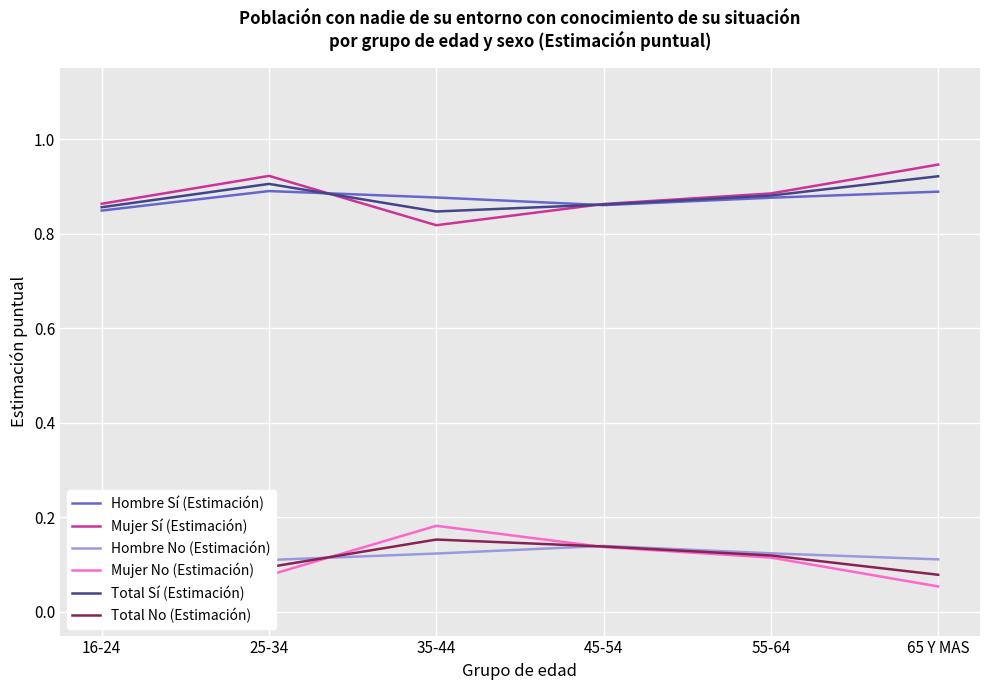

What are all the series names shown in the legend?

Hombre Sí (Estimación), Mujer Sí (Estimación), Hombre No (Estimación), Mujer No (Estimación), Total Sí (Estimación), Total No (Estimación)